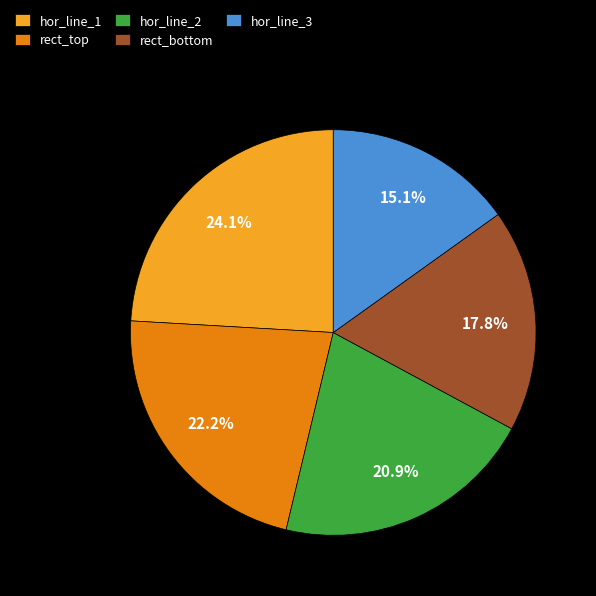

Rank the categories by value from lowest to highest.

hor_line_3, rect_bottom, hor_line_2, rect_top, hor_line_1